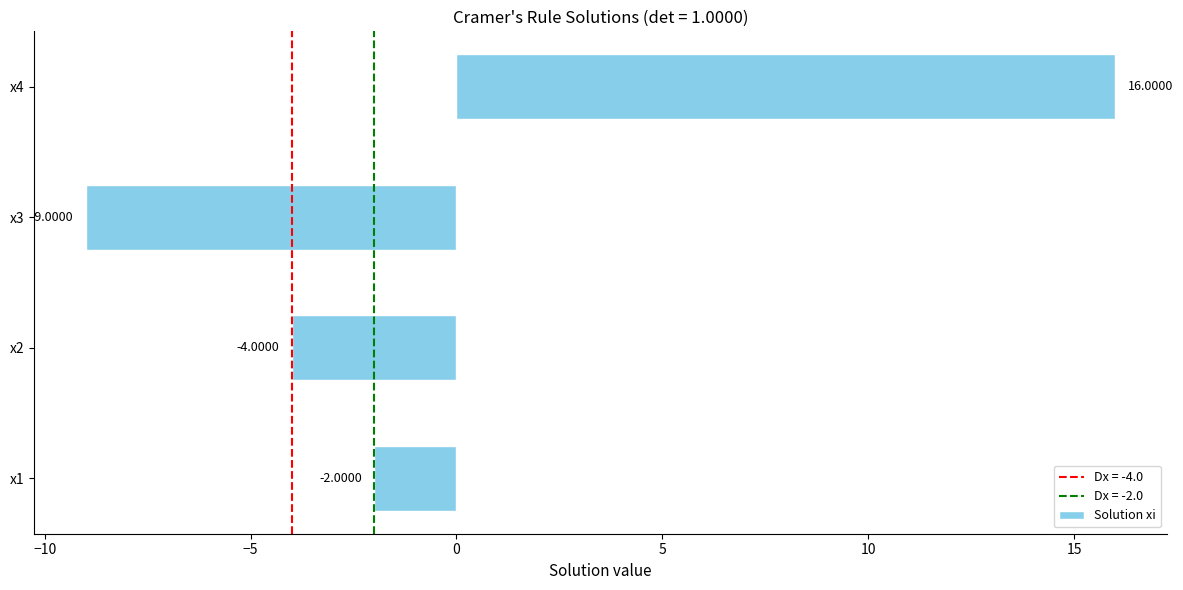

What is the change in value from x2 to x3?

-5.0